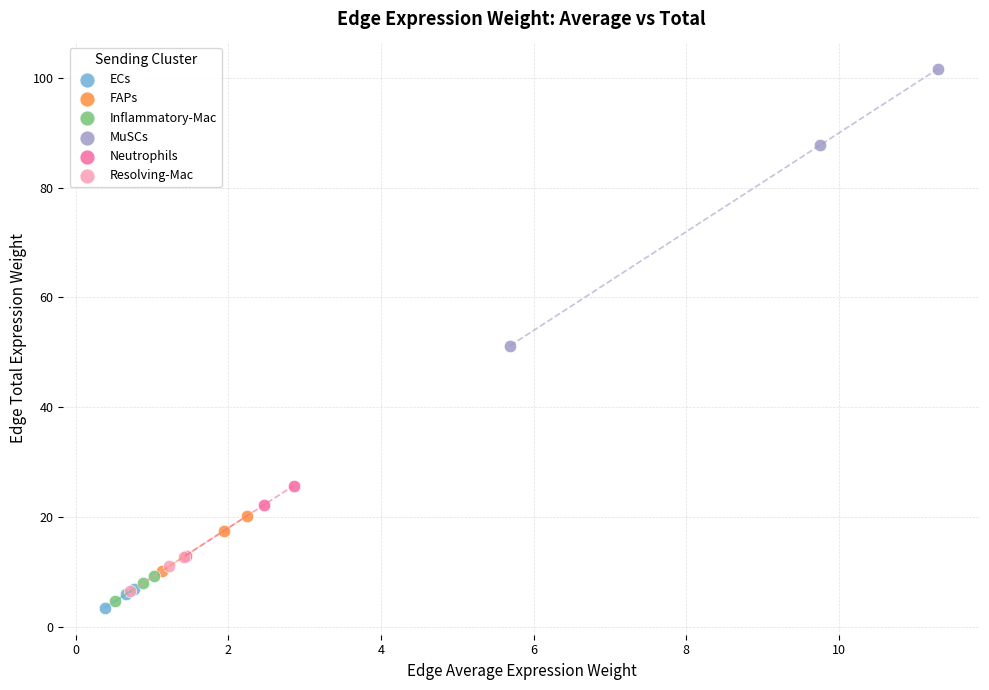

Which series reaches the maximum Y coordinate?

MuSCs